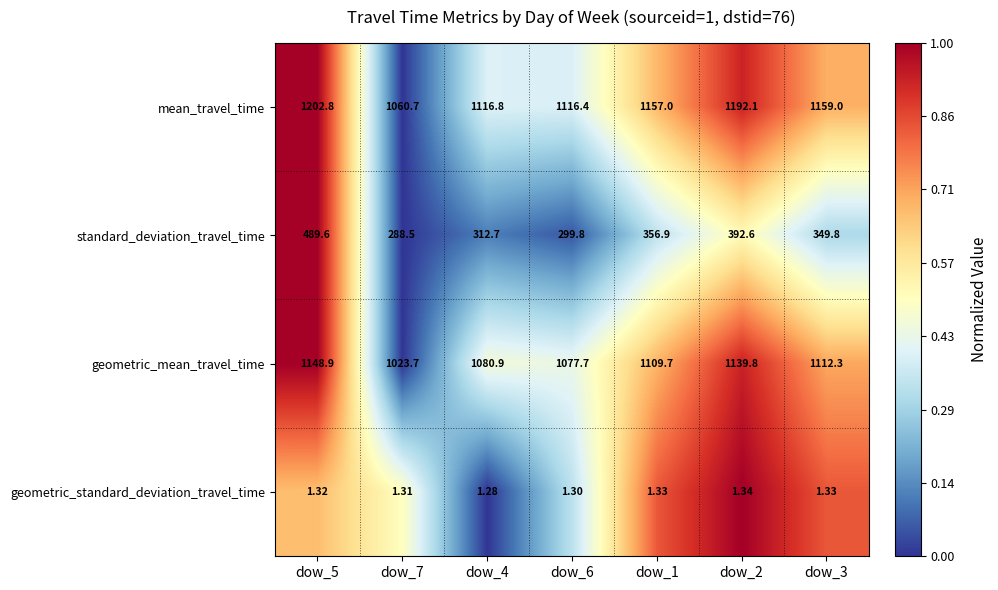

What is the difference between the highest and lowest values at dow_1?

1155.7